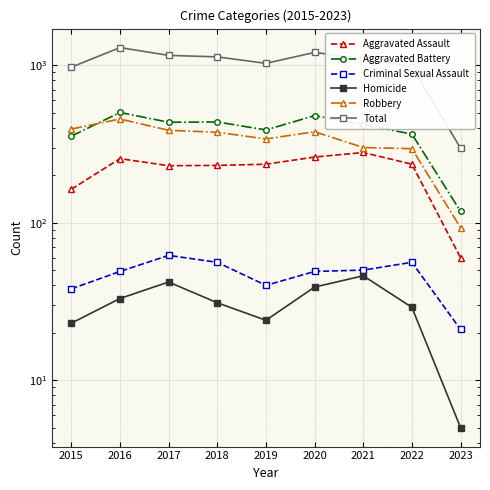

What is the minimum value shown in the chart?

5